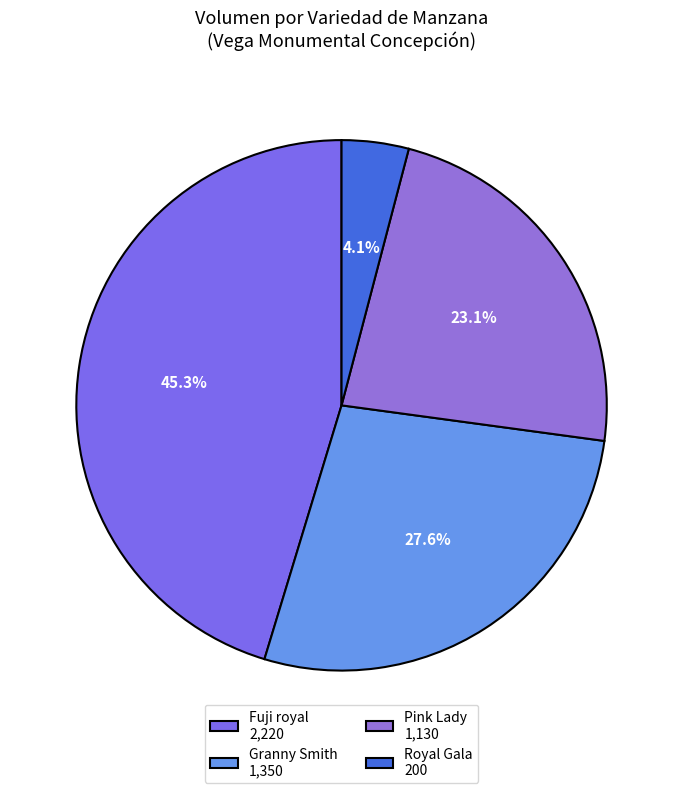

What portion of the pie excludes Granny Smith?

72.4%